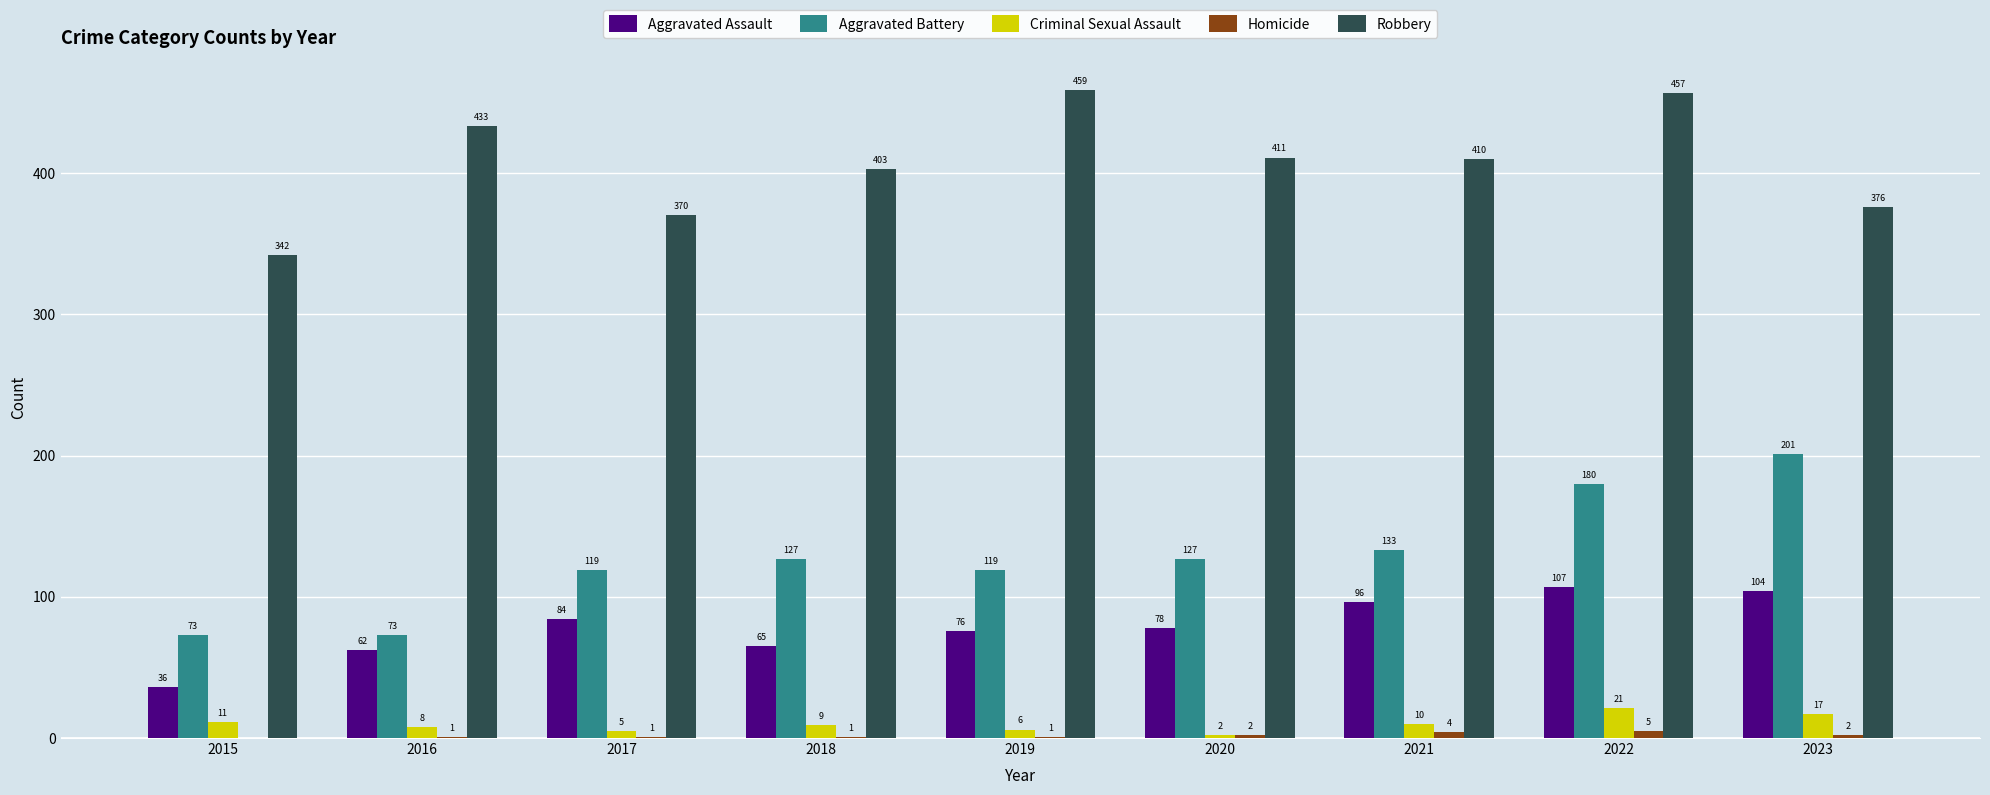

Which category has the highest value in the Homicide series?

2022